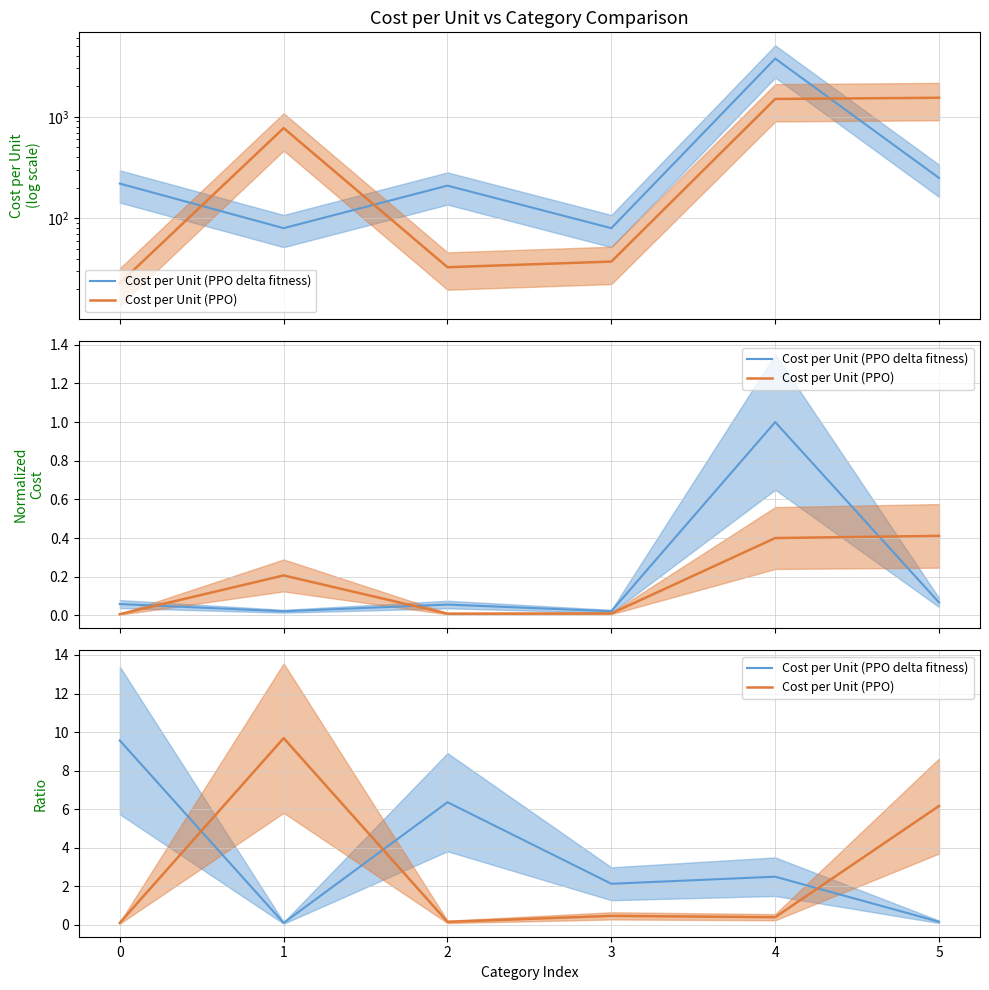

How many interior local peaks does the Cost per Unit (PPO) series have?

2